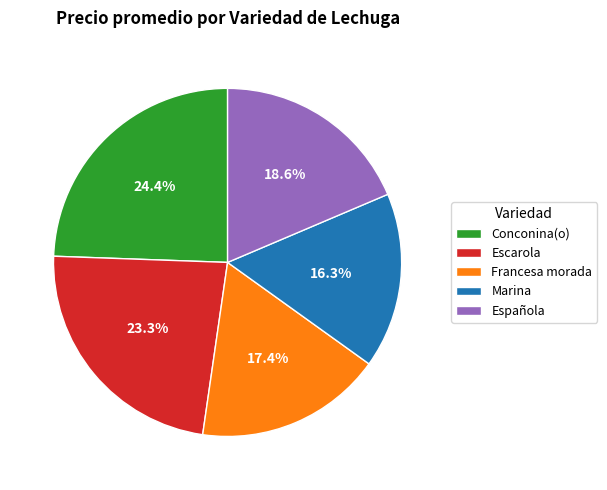

Count the number of slices in the pie.

5